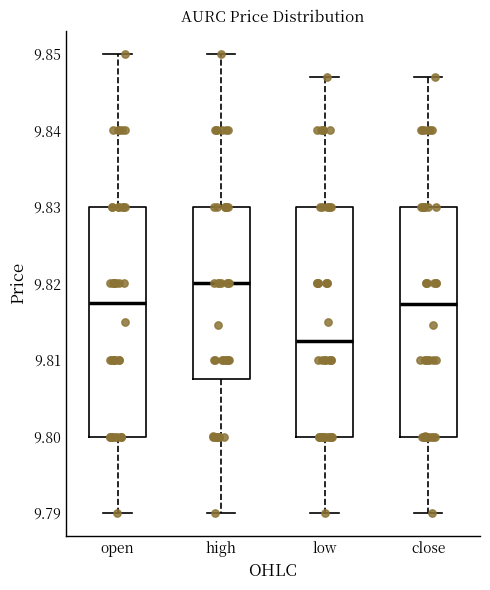

Reading left to right, read every box against the y-axis: the position of its median line, the range the box covers, and the ends of its whiskers. The values are not printed on the chart, so give them approximately, as read against the axis.

open: median 9.818, box 9.800 to 9.830, whiskers 9.790 to 9.850
high: median 9.820, box 9.808 to 9.830, whiskers 9.790 to 9.850
low: median 9.813, box 9.800 to 9.830, whiskers 9.790 to 9.847
close: median 9.817, box 9.800 to 9.830, whiskers 9.790 to 9.847